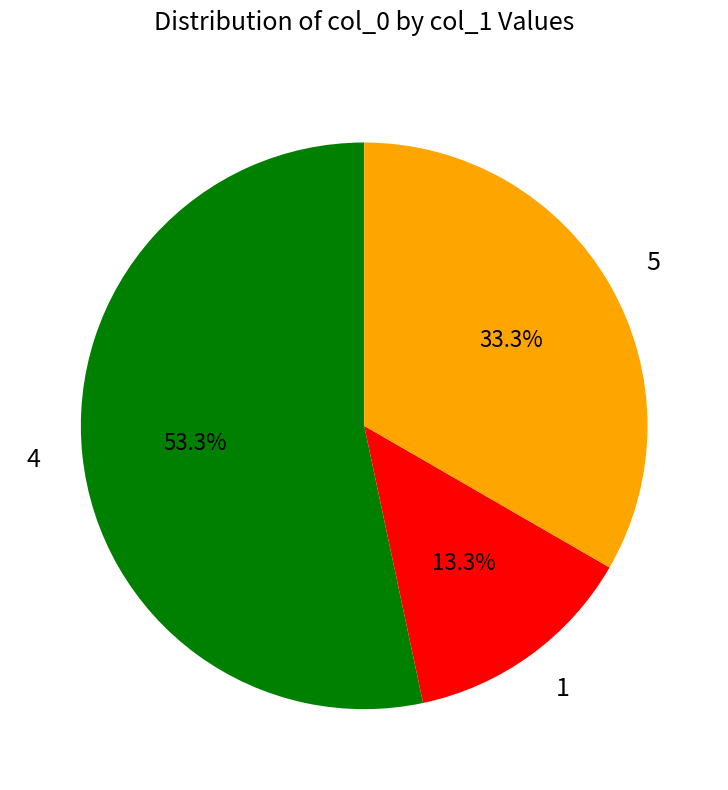

Approximately how many times larger is the value at 1 compared to 5?

0.4